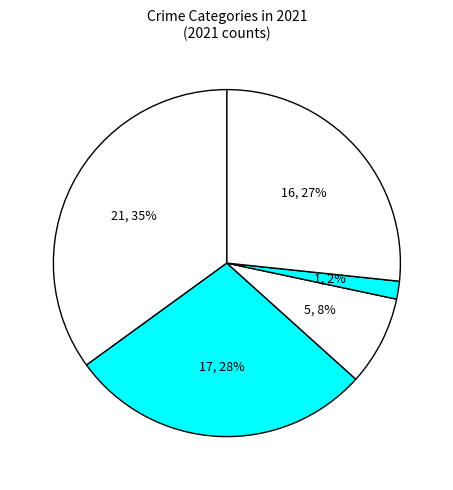

Count the number of slices in the pie.

5